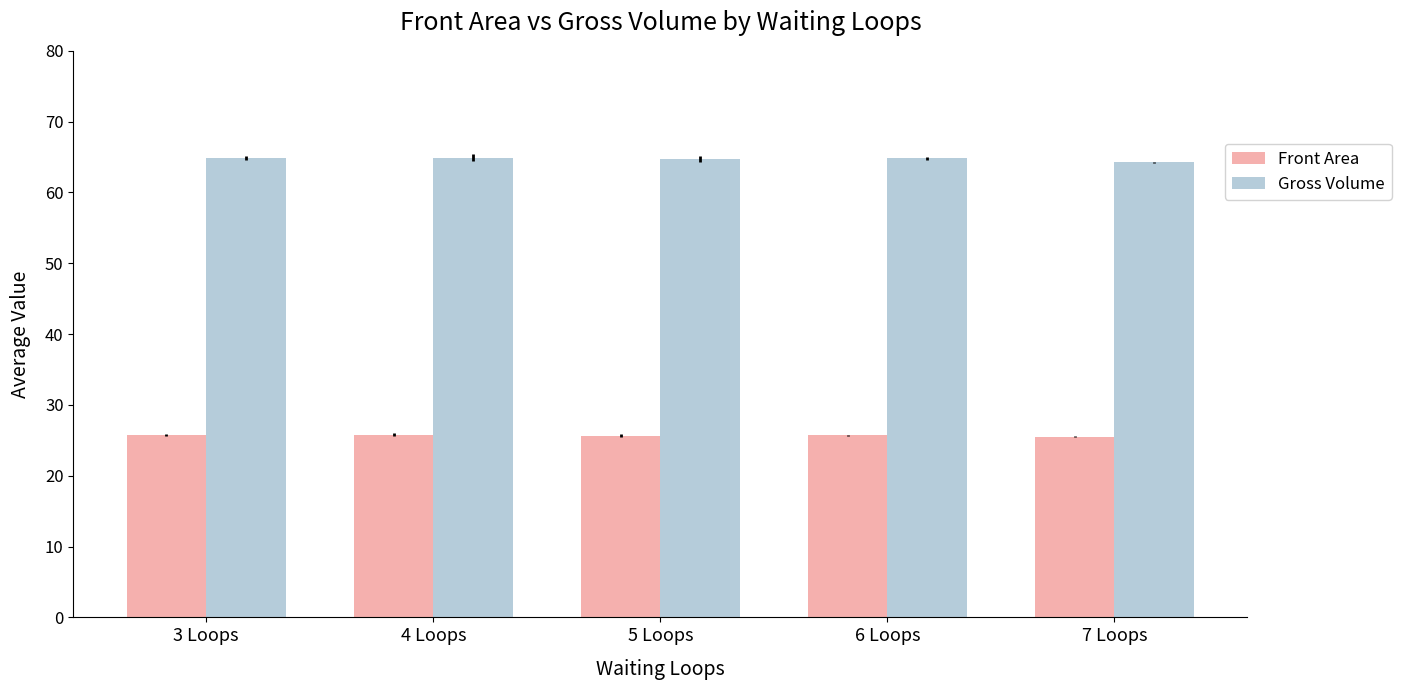

What is the sum of the Front Area values at 4 Loops and 7 Loops?

51.3